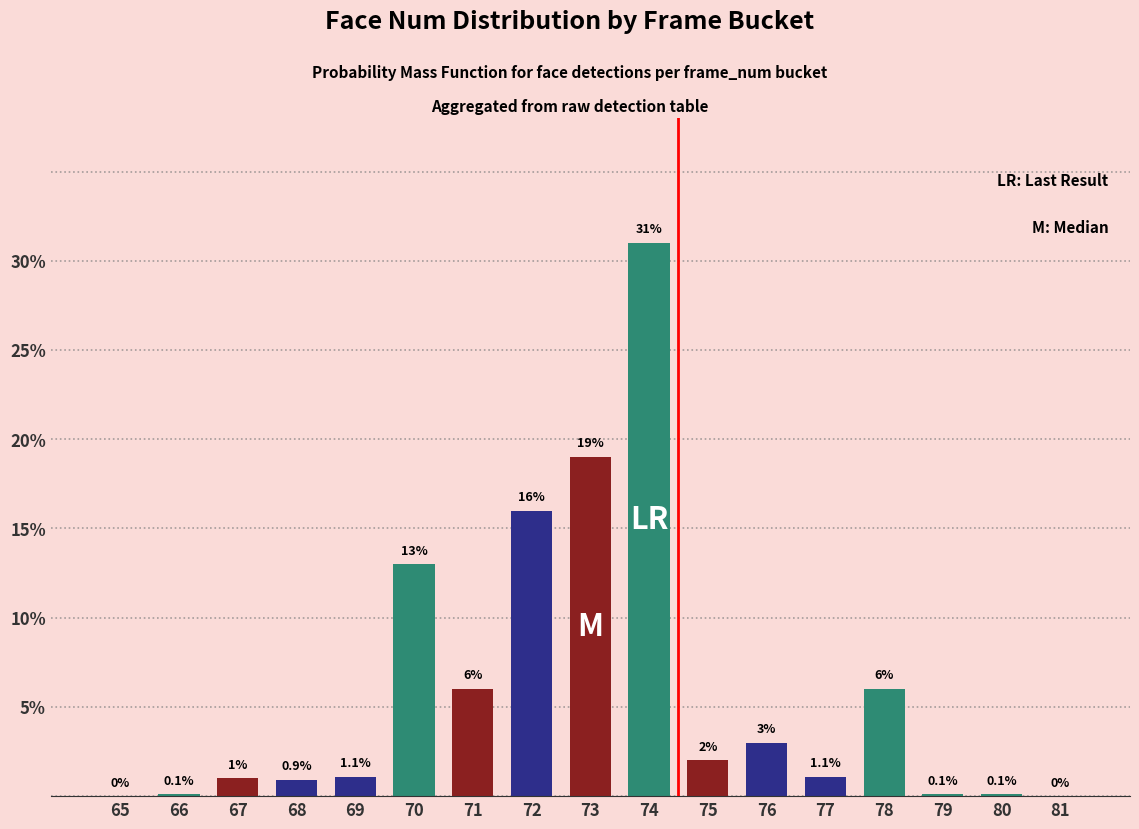

What is the maximum value shown in the chart?

31.0